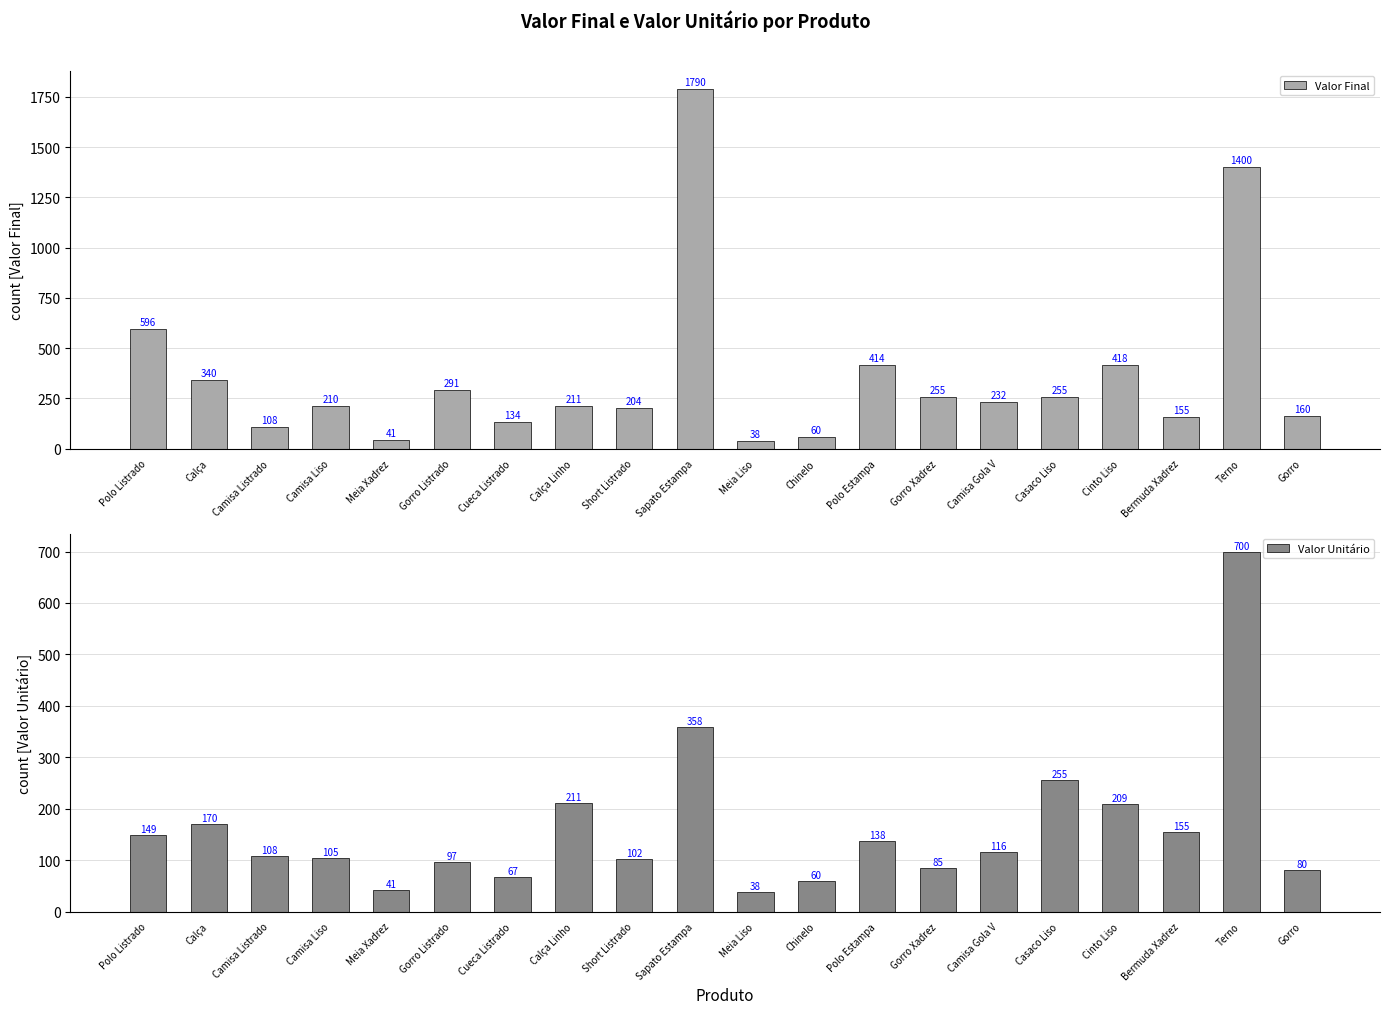

What is the difference between the highest and lowest values at Gorro Xadrez?

170